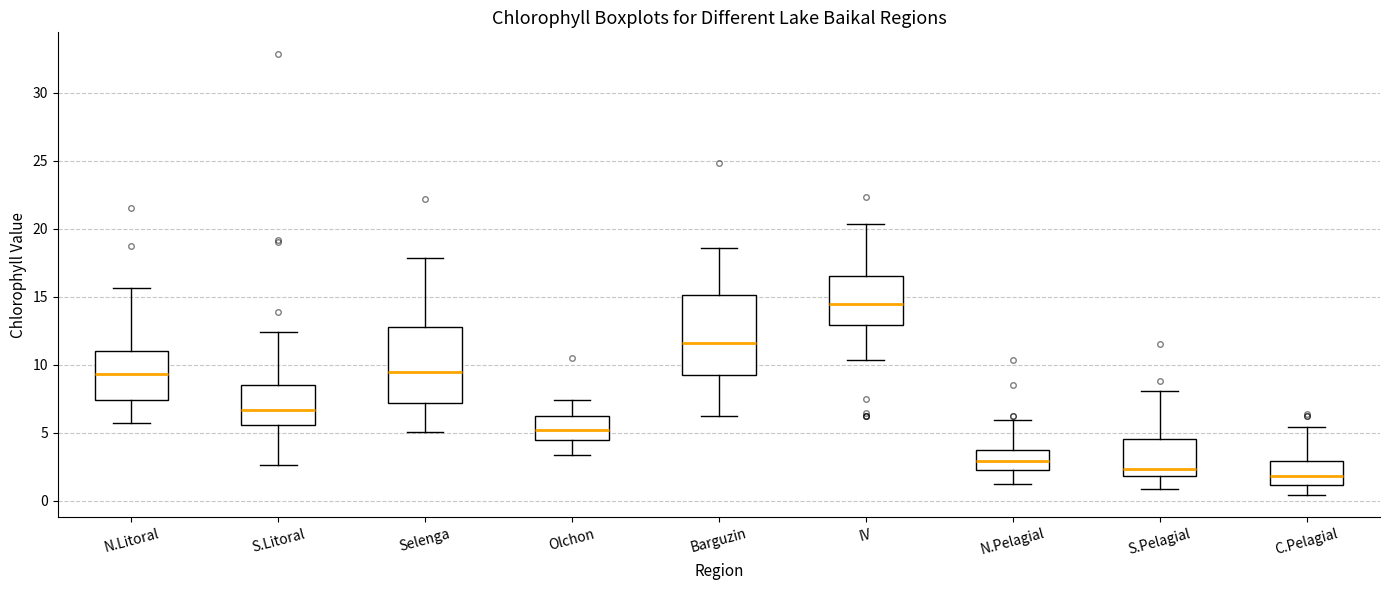

Where is the upper edge of the box for S.Litoral on the y-axis? The values are not printed on the chart, so give them approximately, as read against the axis.

8.5